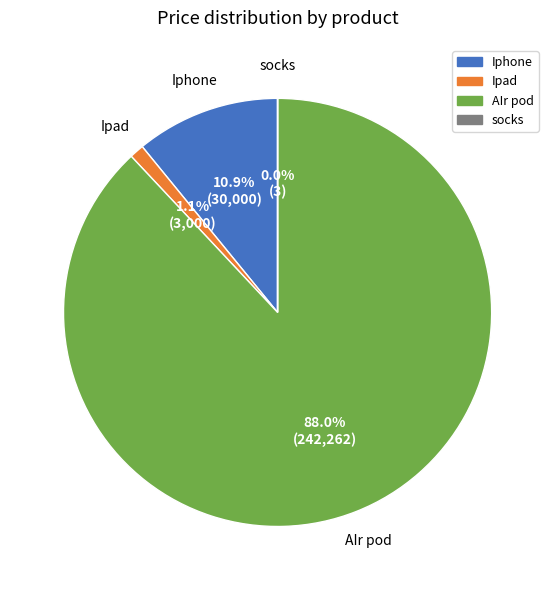

Which category accounts for the majority?

AIr pod